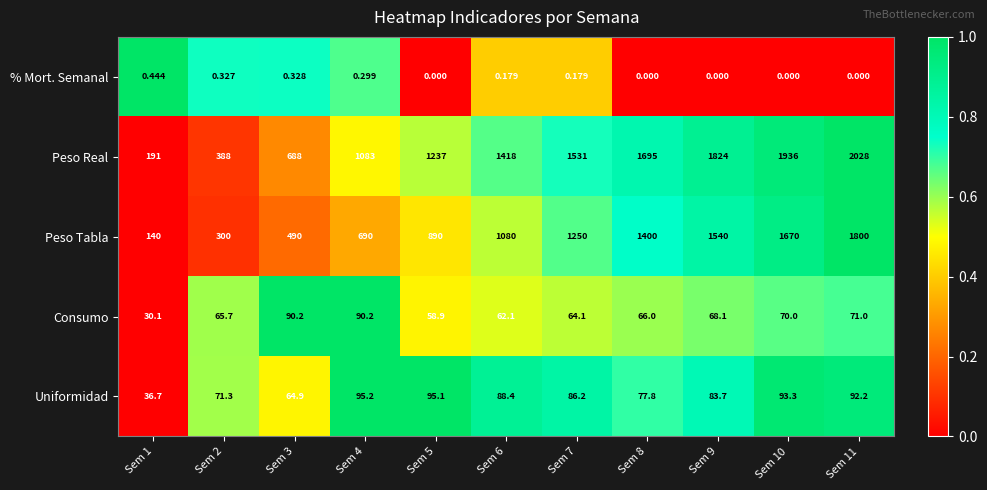

What is the spread (max minus min) of values at Sem 4?

1082.7